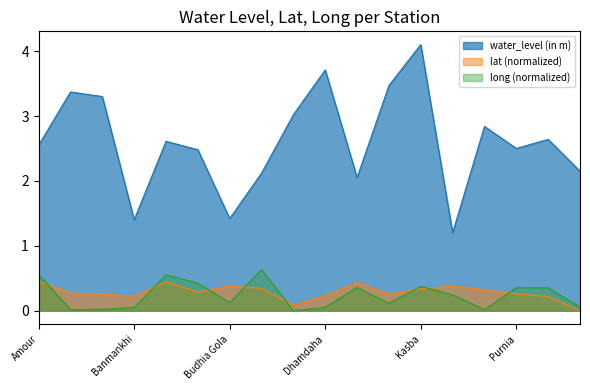

The lat series shows 0.3 at Amri Kukran E. True or false?

True